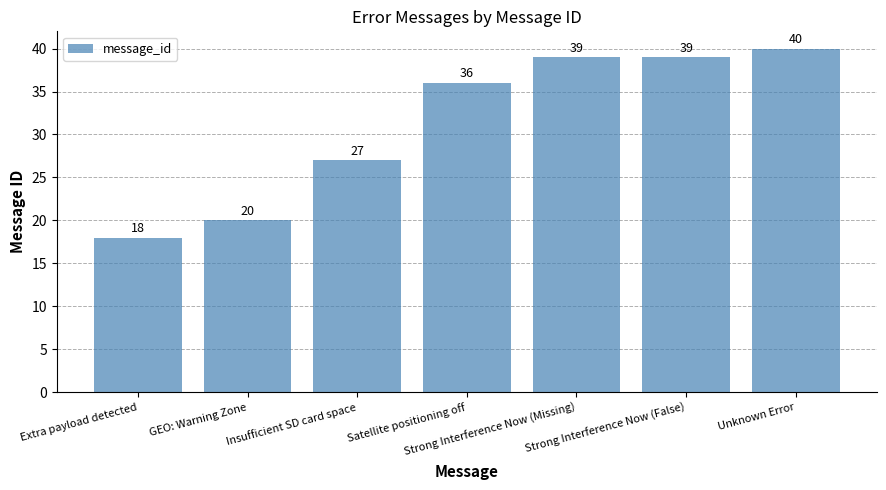

True or false: the data shows 28 at GEO: Warning Zone.

False